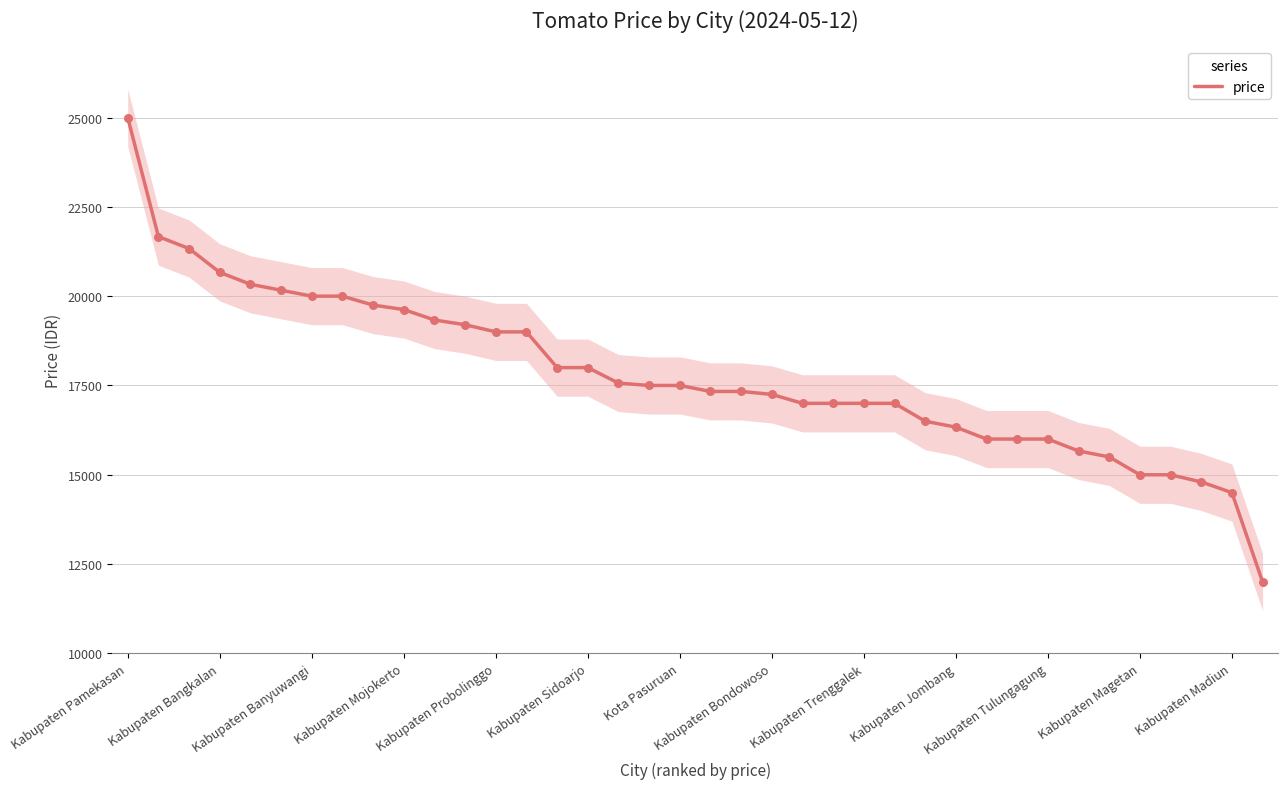

Approximately how many times larger is the value at 14 compared to 22?

1.1